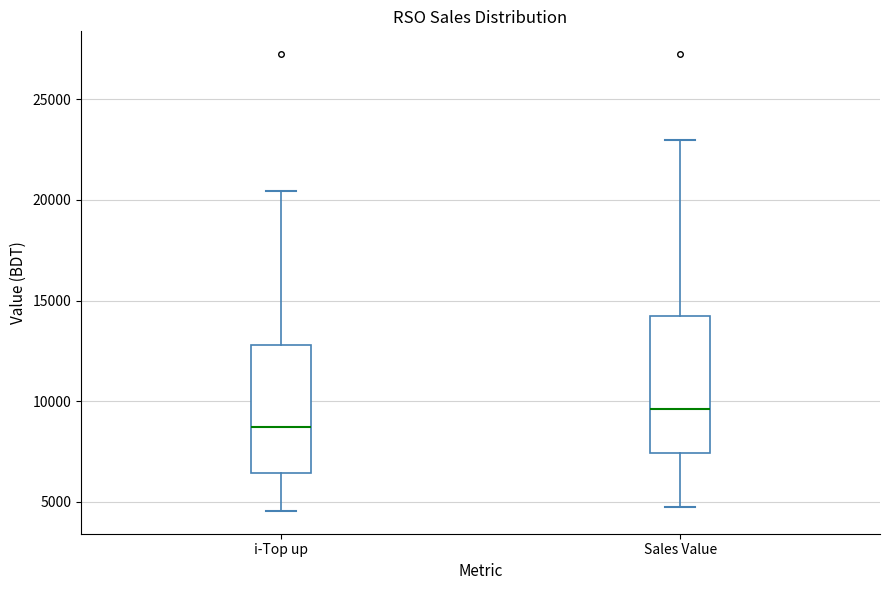

Reading left to right, read every box against the y-axis: the position of its median line, the range the box covers, and the ends of its whiskers. The values are not printed on the chart, so give them approximately, as read against the axis.

i-Top up: median 8500, box 6500 to 13000, whiskers 4500 to 20500
Sales Value: median 9500, box 7500 to 14500, whiskers 4500 to 23000